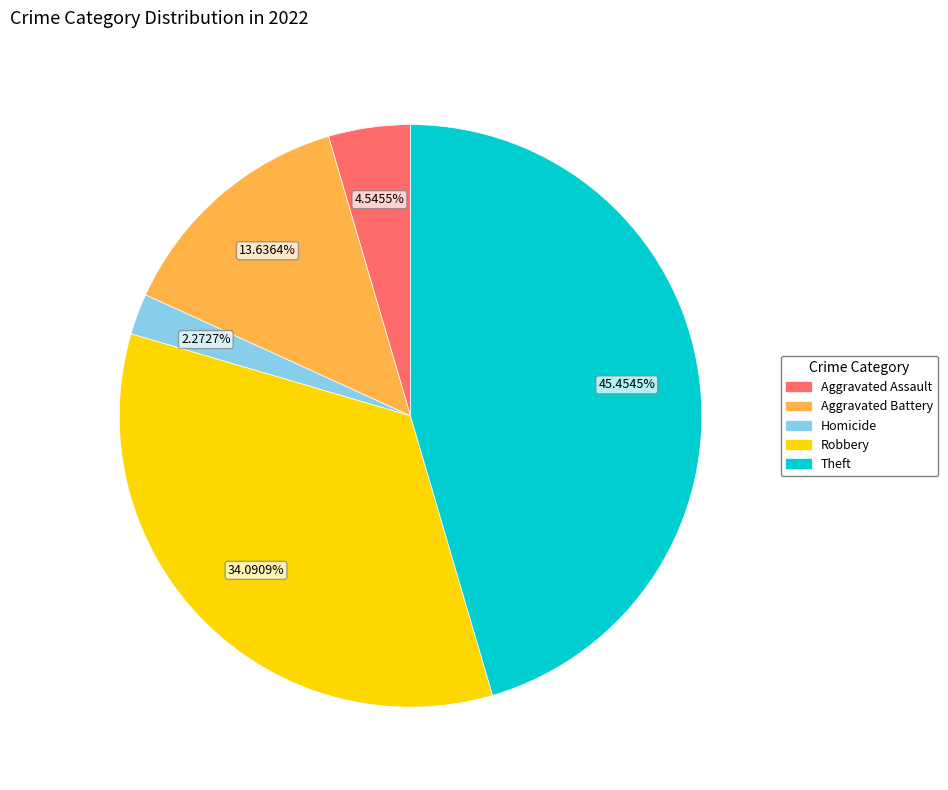

Does any single category account for the majority?

No